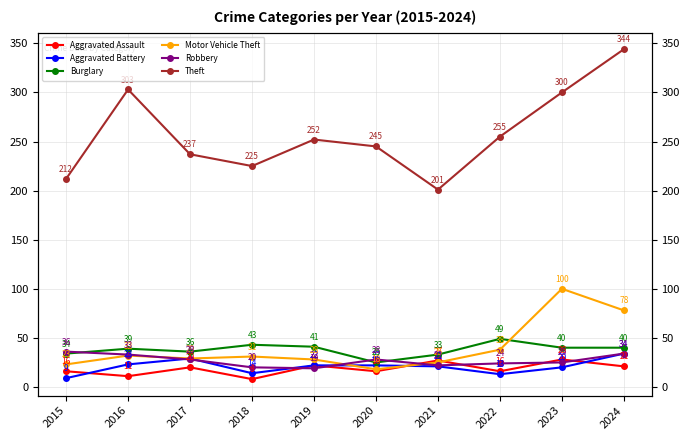

How many lines are shown in the chart?

6